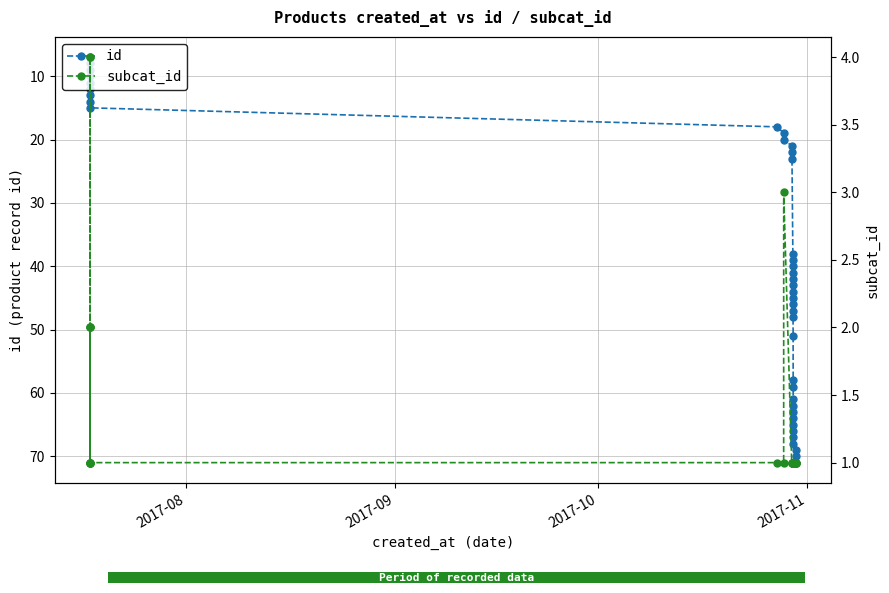

Rank the series by their maximum value, from lowest to highest.

subcat_id, id